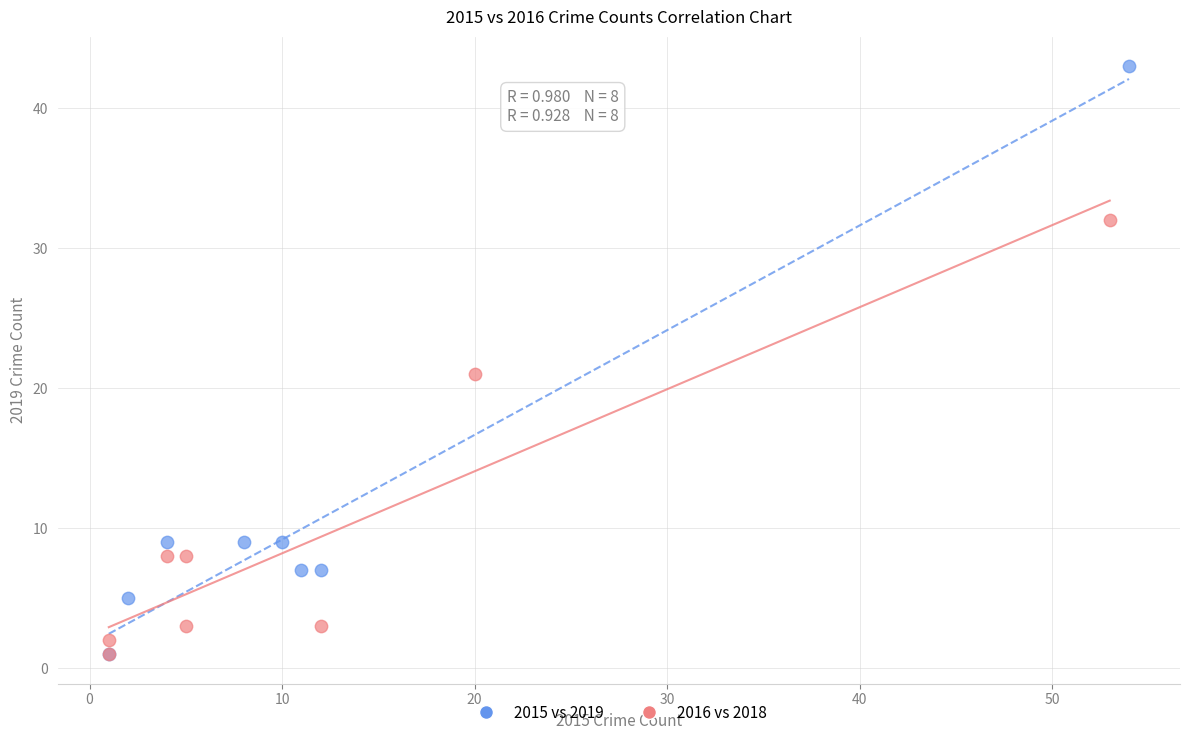

Which series reaches the maximum Y coordinate?

2015 vs 2019